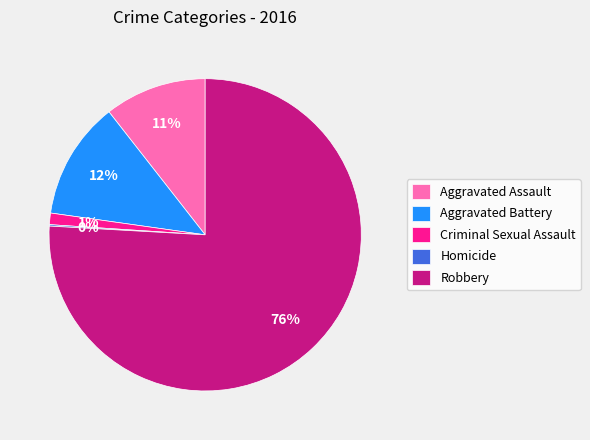

Combined, do Aggravated Battery and Robbery account for over 50%?

Yes